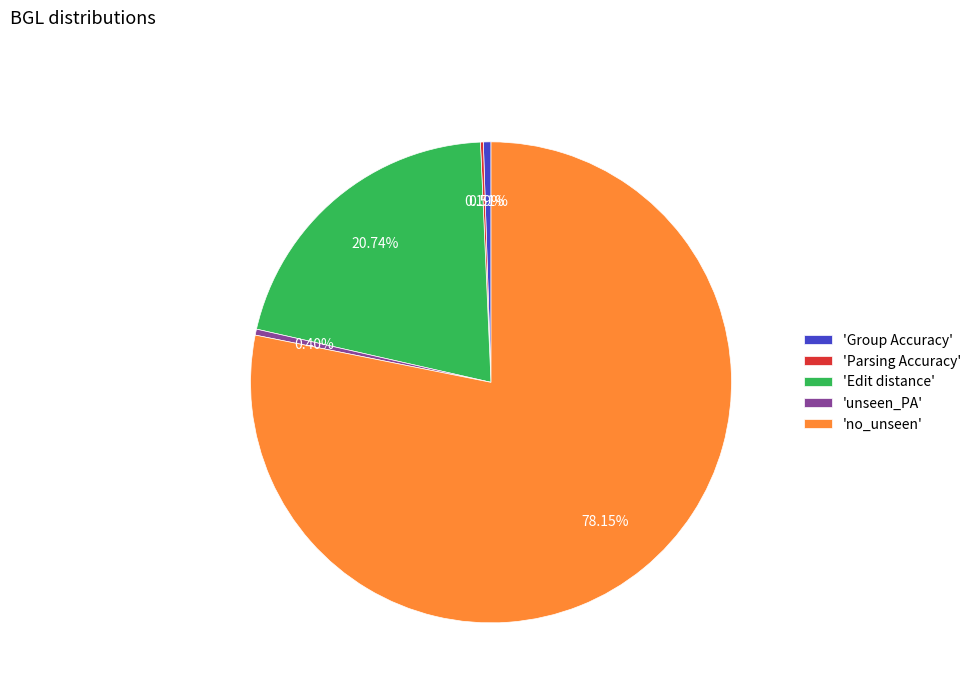

Which slice is the largest?

'no_unseen'